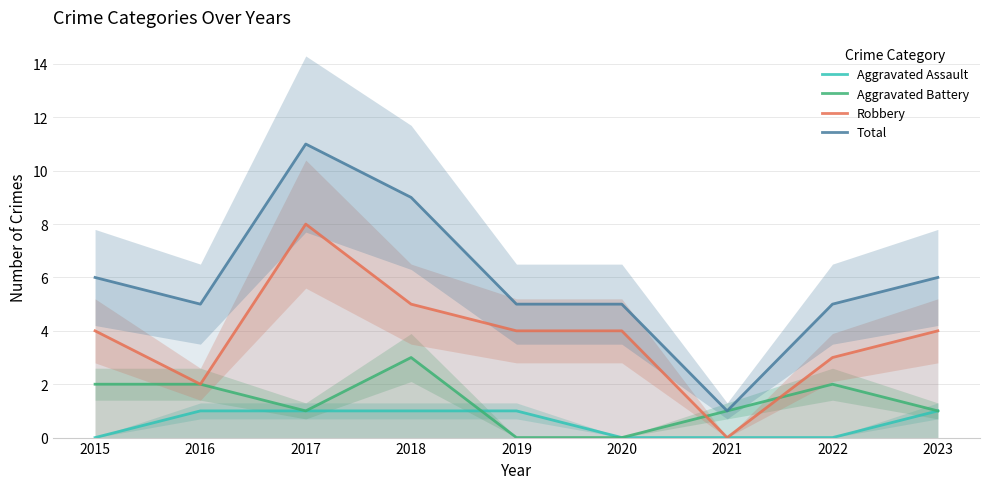

The value of Total at 2021 is 1. True or false?

True